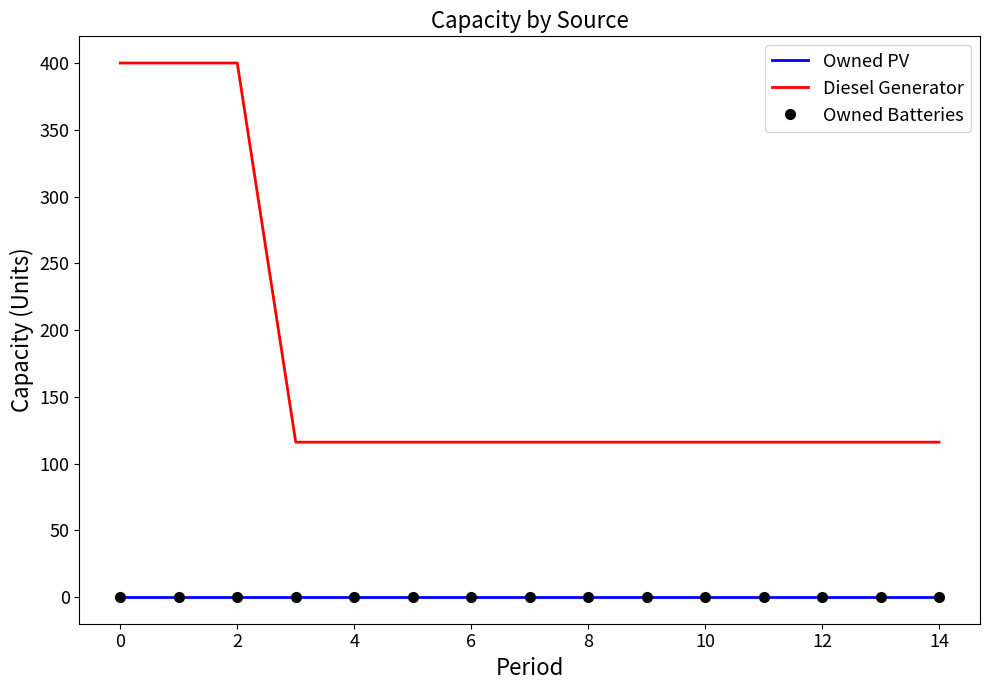

What is the difference between the second highest and second lowest values in the Diesel Generator series?

284